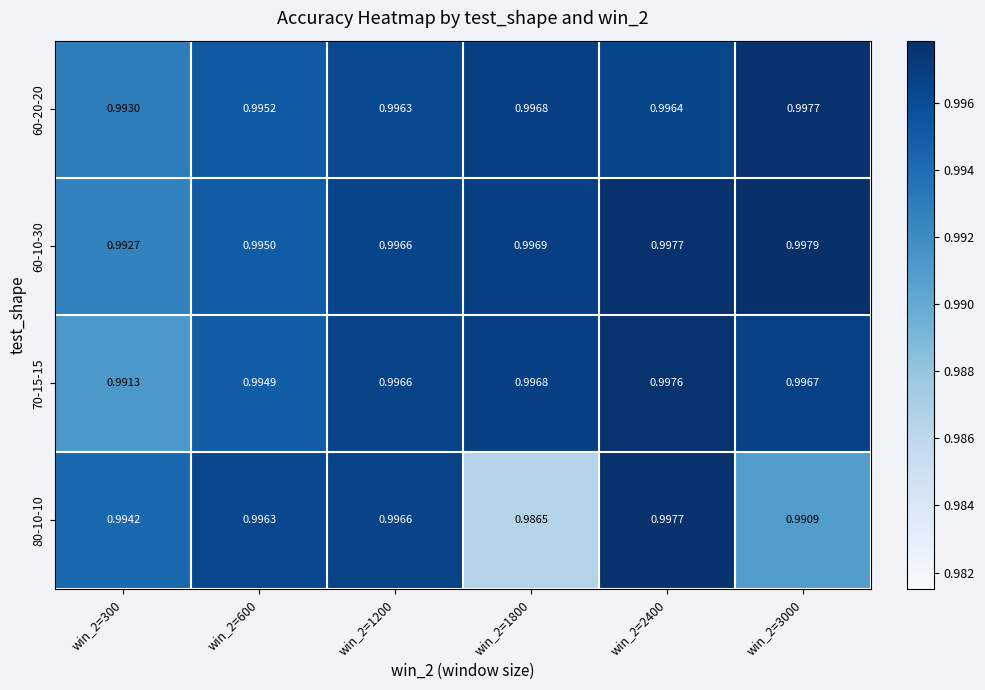

Is the value of 80-10-10 at win_2=1800 greater than the value of 70-15-15 at win_2=1800?

No